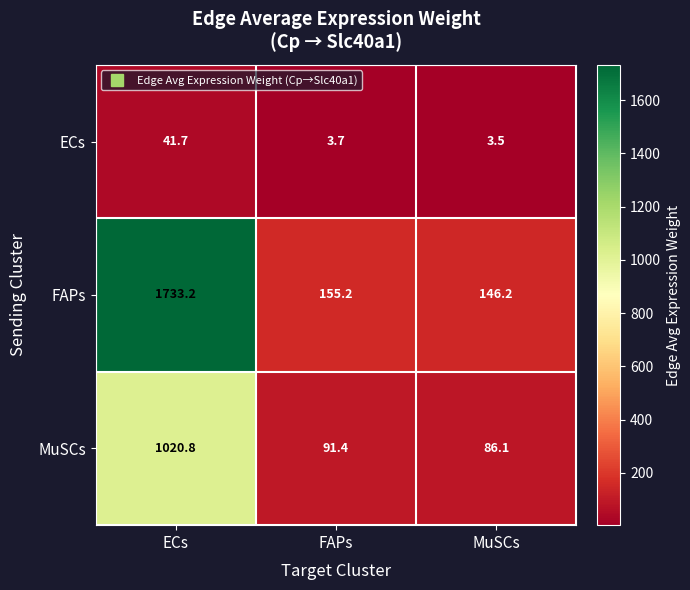

Reading left to right, what are all the values shown in this chart?

ECs: 41.7	3.7	3.5
FAPs: 1733.2	155.2	146.2
MuSCs: 1020.8	91.4	86.1